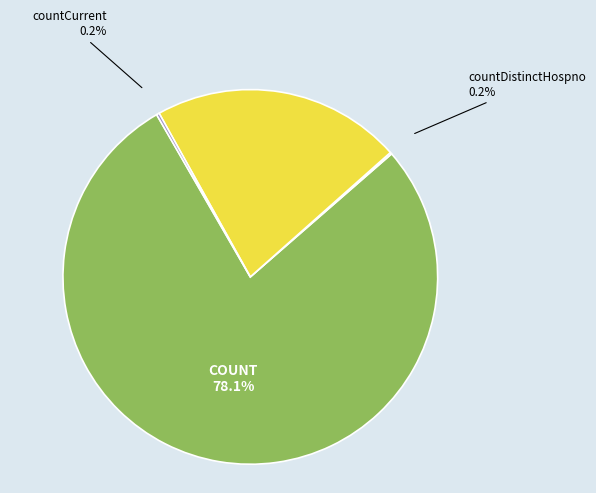

Does any single category account for the majority?

Yes